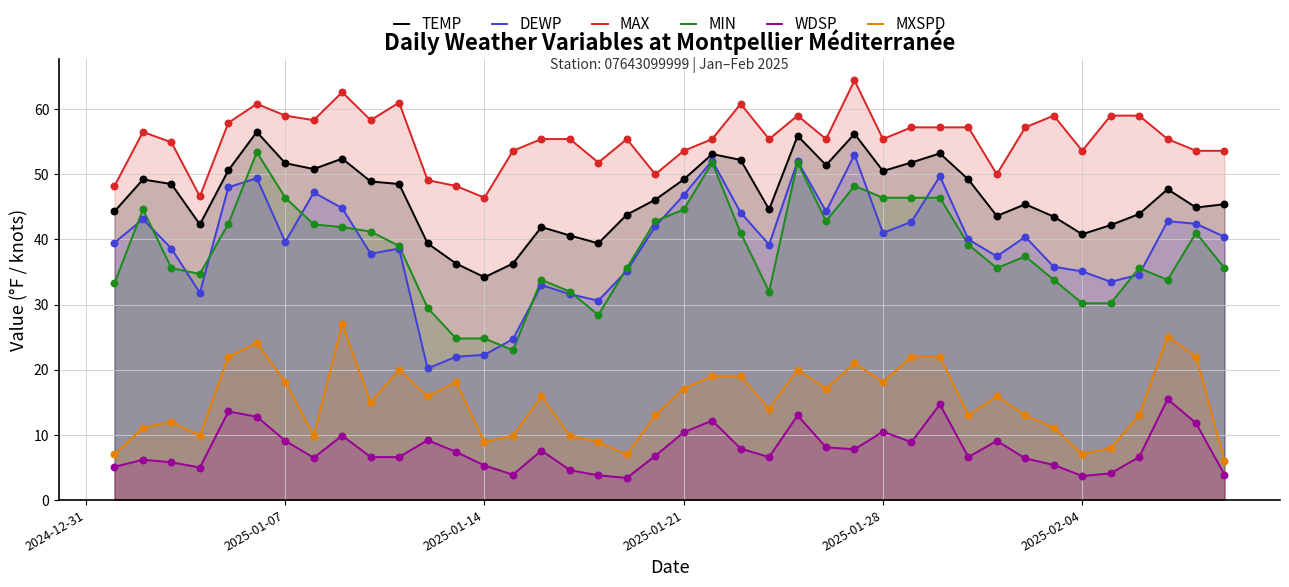

Which series has the largest total across all categories?

MAX